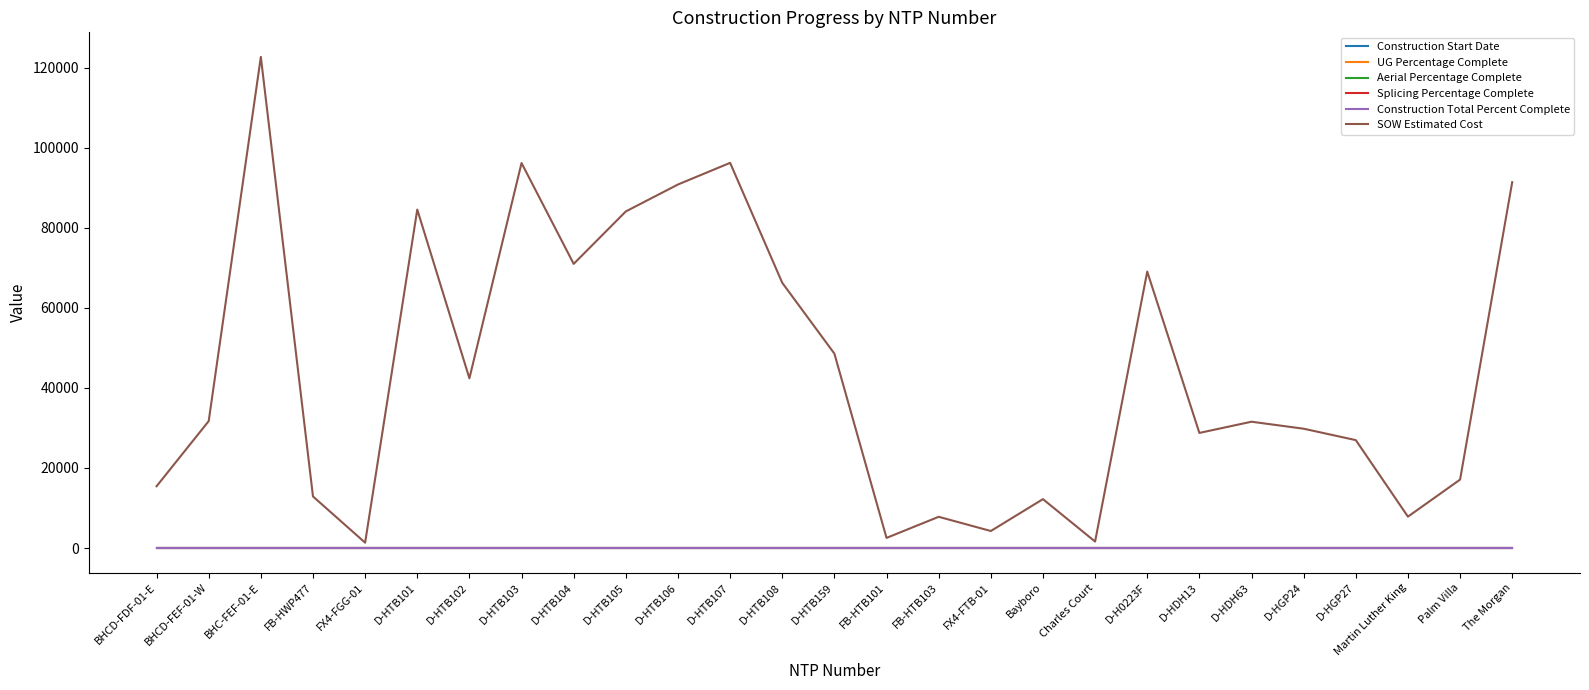

Reading left to right, transcribe all the data shown in this chart.

Construction Start Date: 0.0	0.0	0.0	0.0	0.0	0.0	0.0	0.0	0.0	0.0	0.0	0.0	0.0	0.0	0.0	0.0	0.0	0.0	0.0	0.0	0.0	0.0	0.0	0.0	0.0	0.0	0.0
UG Percentage Complete: 0.0	0.0	0.0	0.0	0.0	0.0	0.0	0.0	0.0	0.0	0.0	0.0	0.0	0.0	0.0	0.0	0.0	0.0	0.0	0.0	0.0	0.0	0.0	0.0	0.0	0.0	0.0
Aerial Percentage Complete: 0.0	0.0	0.0	0.0	0.0	0.0	0.0	0.0	0.0	0.0	0.0	0.0	0.0	0.0	0.0	0.0	0.0	0.0	0.0	0.0	0.0	0.0	0.0	0.0	0.0	0.0	0.0
Splicing Percentage Complete: 0.0	0.0	0.0	0.0	0.0	0.0	0.0	0.0	0.0	0.0	0.0	0.0	0.0	0.0	0.0	0.0	0.0	0.0	0.0	0.0	0.0	0.0	0.0	0.0	0.0	0.0	0.0
Construction Total Percent Complete: 0.0	0.0	0.0	0.0	0.0	0.0	0.0	0.0	0.0	0.0	0.0	0.0	0.0	0.0	0.0	0.0	0.0	0.0	0.0	0.0	0.0	0.0	0.0	0.0	0.0	0.0	0.0
SOW Estimated Cost: 15436.9	31717.7	122715.9	12886.4	1343.9	84564.5	42408.0	96198.5	71001.0	84103.0	90832.0	96242.0	66271.5	48577.0	2530.0	7803.1	4254.7	12213.7	1618.8	69076.0	28762.0	31560.0	29812.0	26964.0	7844.4	17100.2	91420.9